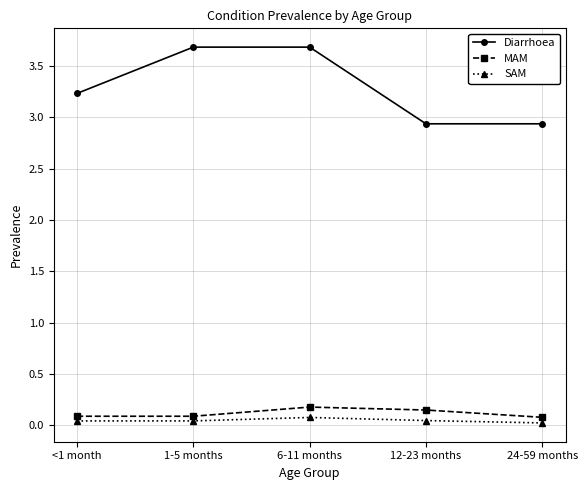

What is the maximum value for Diarrhoea?

3.7